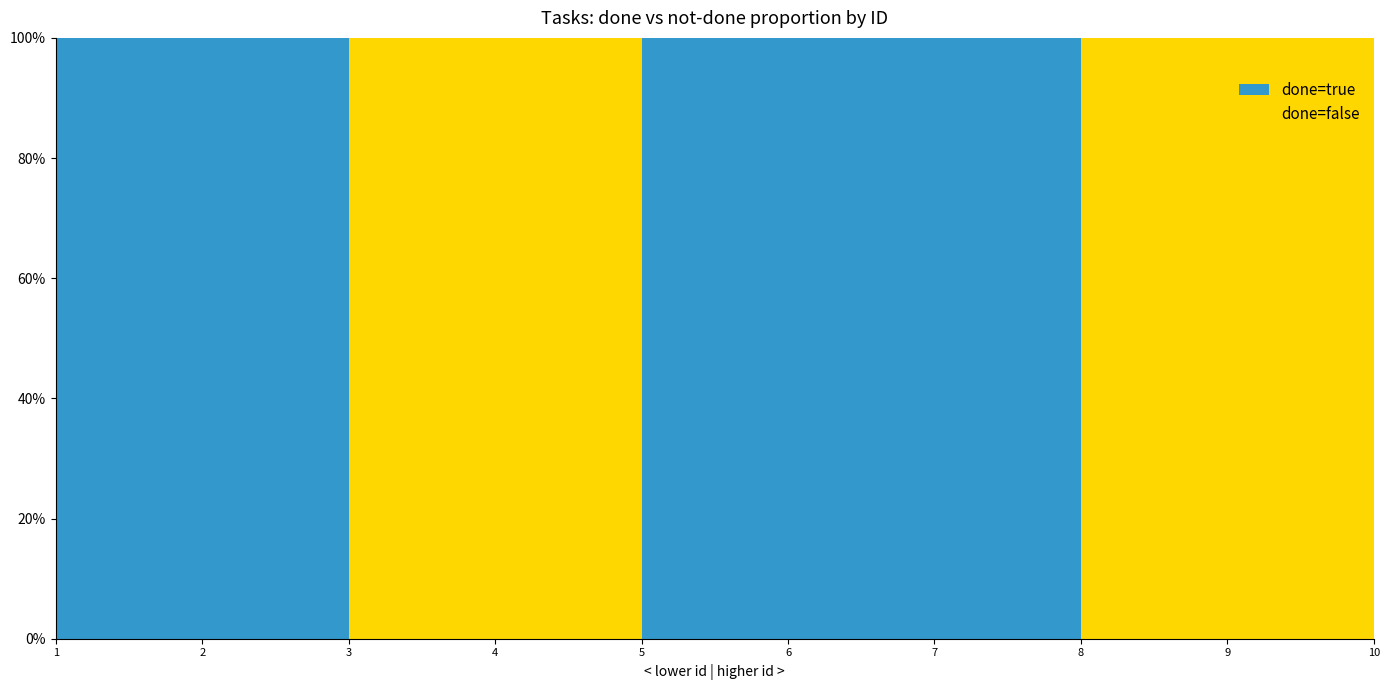

Reading left to right, extract all data points from this chart.

done=true: 1=1	2=2	3=5	4=6	5=7
done=false: 1=3	2=4	3=8	4=9	5=10